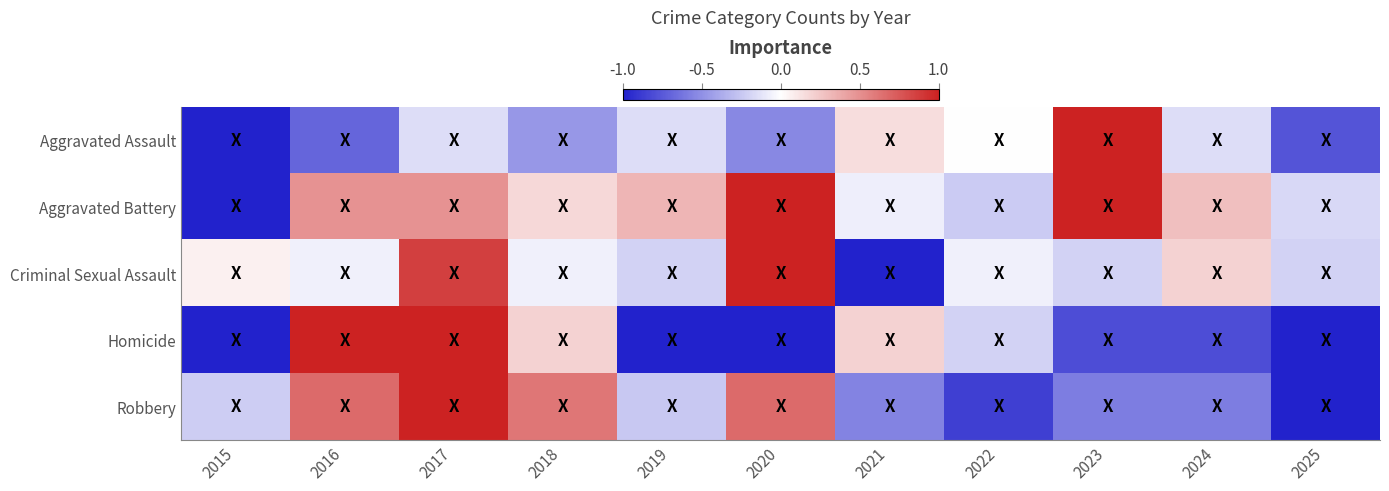

Reading left to right, extract all data points from this chart.

Aggravated Assault: 2015=-1.0	2016=-0.7	2017=-0.2	2018=-0.5	2019=-0.2	2020=-0.5	2021=0.2	2022=0.0	2023=1.0	2024=-0.2	2025=-0.8
Aggravated Battery: 2015=-1.0	2016=0.5	2017=0.5	2018=0.2	2019=0.3	2020=1.0	2021=-0.1	2022=-0.2	2023=1.0	2024=0.3	2025=-0.2
Criminal Sexual Assault: 2015=0.1	2016=-0.1	2017=0.9	2018=-0.1	2019=-0.2	2020=1.0	2021=-1.0	2022=-0.1	2023=-0.2	2024=0.2	2025=-0.2
Homicide: 2015=-1.0	2016=1.0	2017=1.0	2018=0.2	2019=-1.0	2020=-1.0	2021=0.2	2022=-0.2	2023=-0.8	2024=-0.8	2025=-1.0
Robbery: 2015=-0.2	2016=0.7	2017=1.0	2018=0.6	2019=-0.2	2020=0.7	2021=-0.6	2022=-0.9	2023=-0.6	2024=-0.6	2025=-1.0